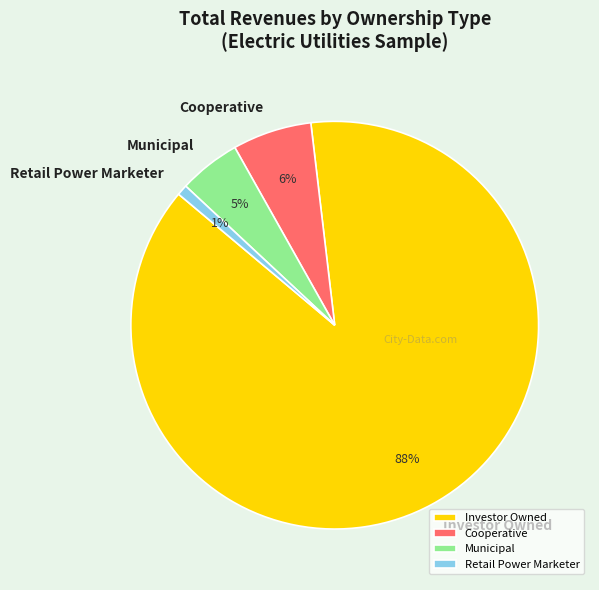

Which has a higher value, Investor Owned or Retail Power Marketer?

Investor Owned